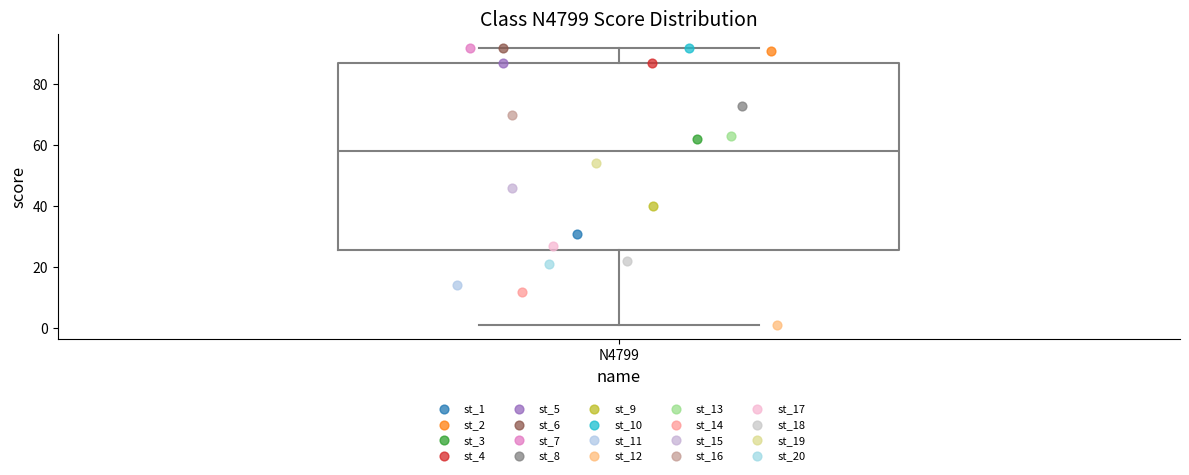

Transcribe this box plot: give where the median line is, the range the box spans, and where the two whiskers end, as read against the y-axis. The values are not printed on the chart, so give them approximately, as read against the axis.

median 58, box 26 to 88, whiskers 2 to 92